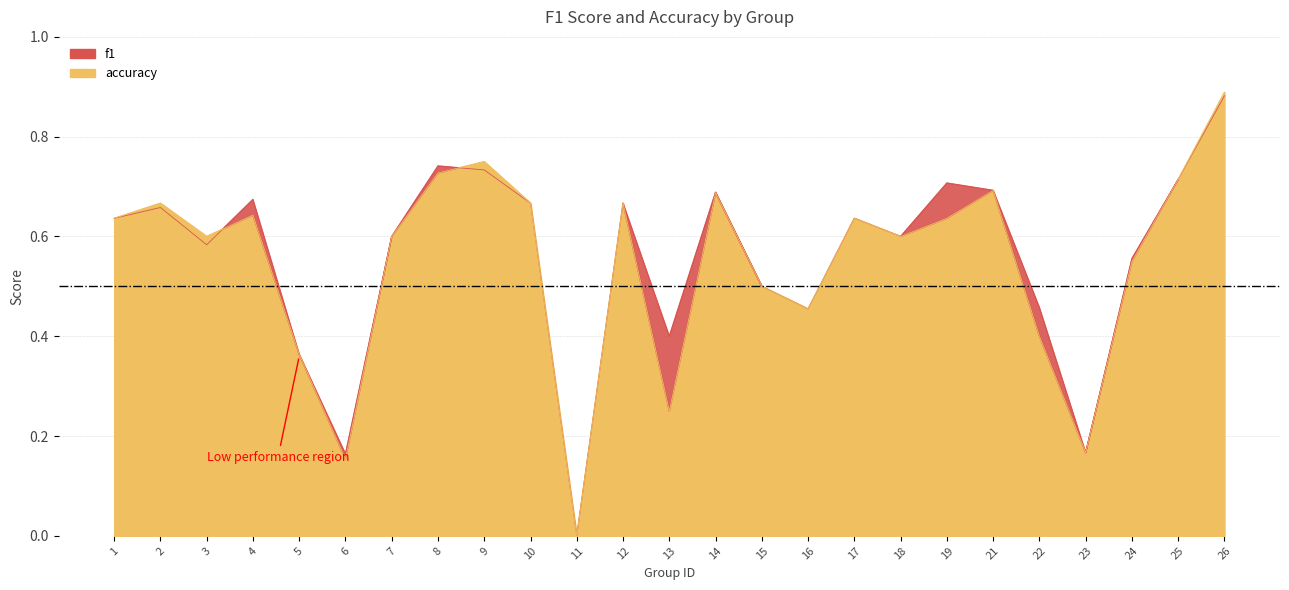

Reading right to left, what are all the values shown in this chart?

f1: 26=0.9	25=0.7	24=0.6	23=0.2	22=0.5	21=0.7	19=0.7	18=0.6	17=0.6	16=0.5	15=0.5	14=0.7	13=0.4	12=0.7	11=0.0	10=0.7	9=0.7	8=0.7	7=0.6	6=0.2	5=0.4	4=0.7	3=0.6	2=0.7	1=0.6
accuracy: 26=0.9	25=0.7	24=0.6	23=0.2	22=0.4	21=0.7	19=0.6	18=0.6	17=0.6	16=0.5	15=0.5	14=0.7	13=0.2	12=0.7	11=0.0	10=0.7	9=0.8	8=0.7	7=0.6	6=0.2	5=0.4	4=0.6	3=0.6	2=0.7	1=0.6